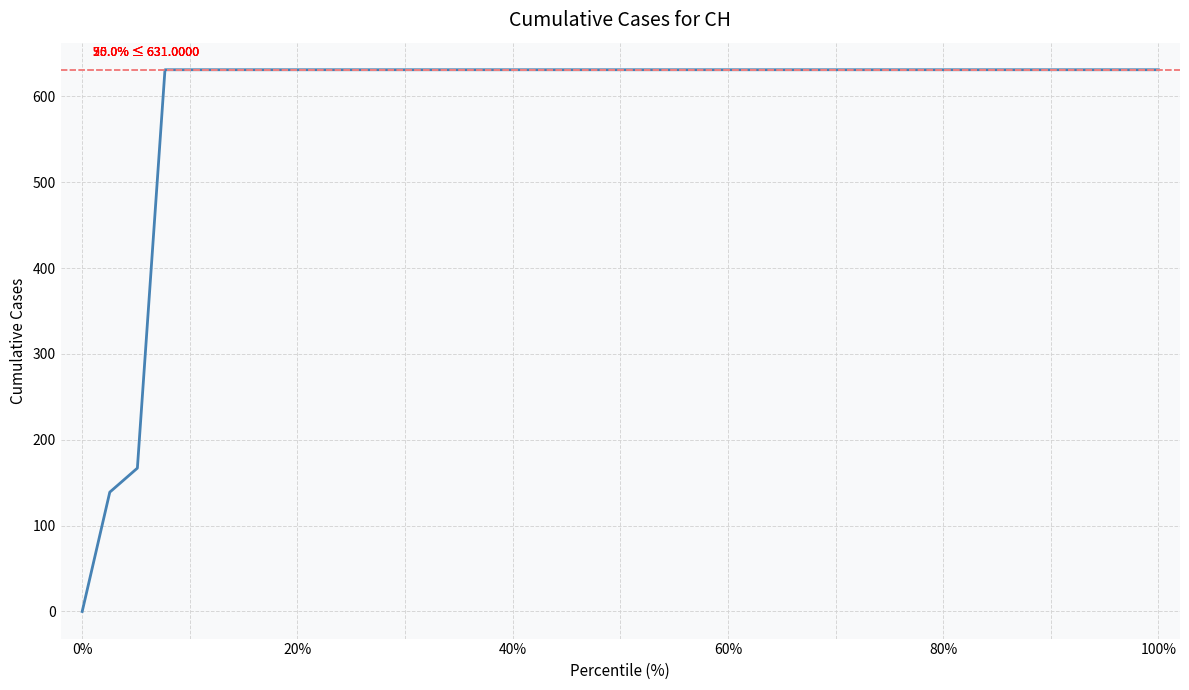

How many positive values are there?

39